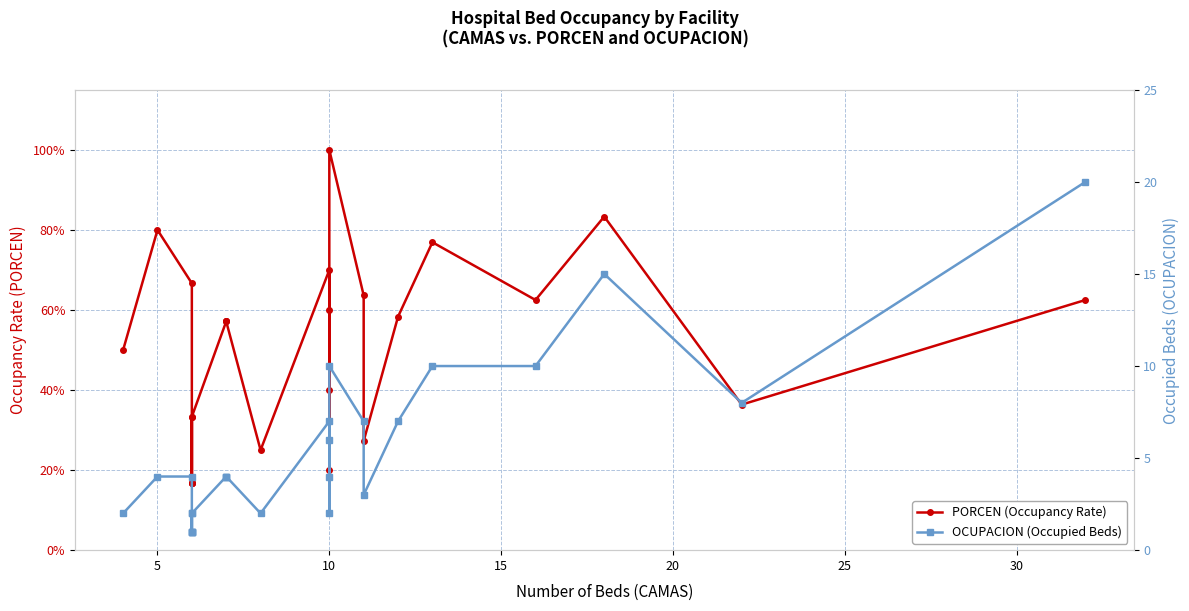

In PORCEN (Occupancy Rate), how many points are lower than both neighbors (excluding endpoints)?

6